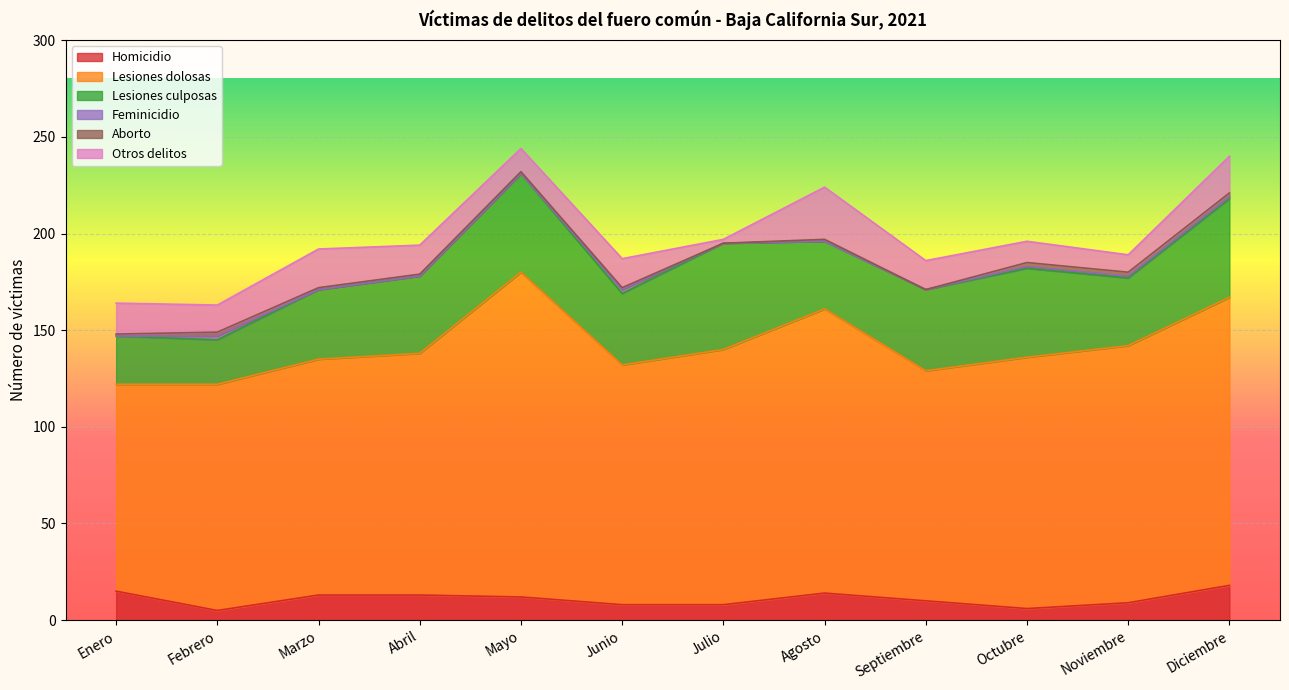

Which series has the largest range (max minus min)?

Lesiones dolosas